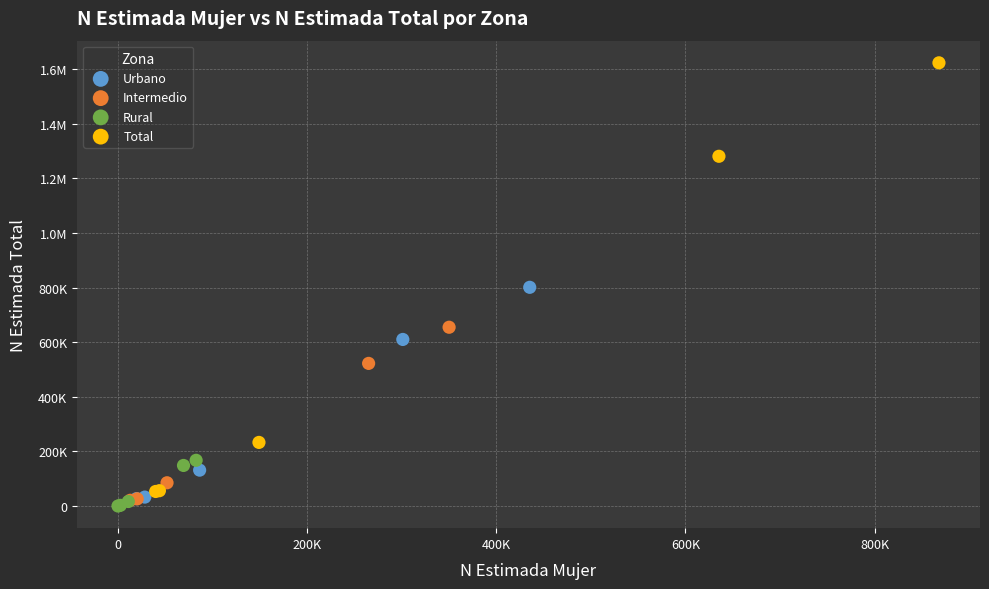

What are all the series names shown in the legend?

Urbano, Intermedio, Rural, Total